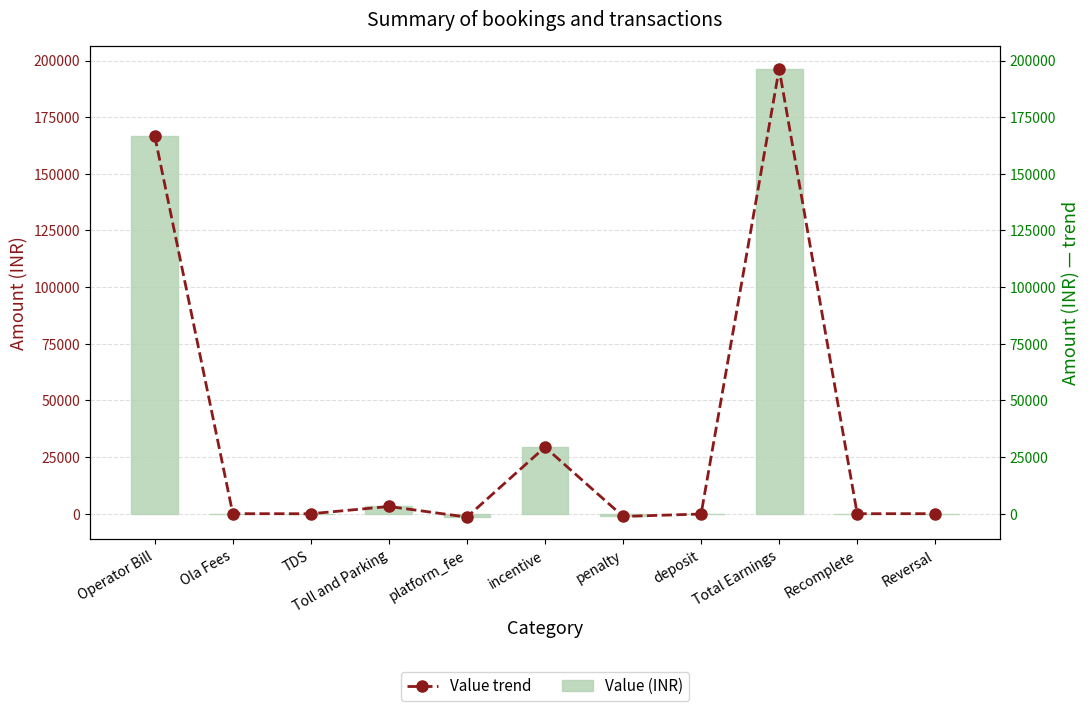

Reading left to right, list all the values displayed in this chart.

Value (INR): 166666.2	0.0	-32.4	3182.0	-1500.0	29387.8	-1211.3	-160.2	196332.0	-13.3	0.0
Value trend: 166666.2	0.0	-32.4	3182.0	-1500.0	29387.8	-1211.3	-160.2	196332.0	-13.3	0.0